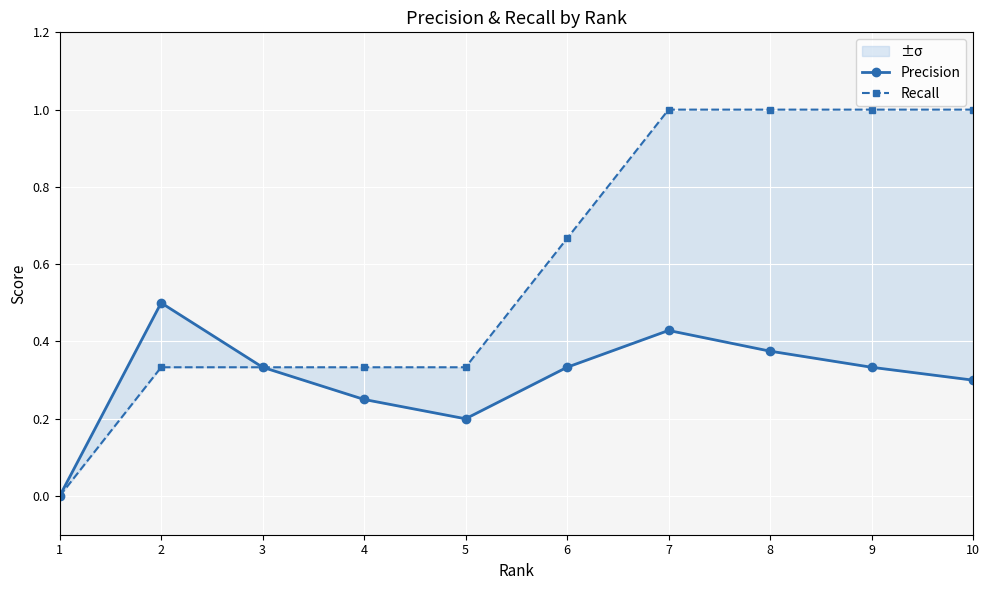

What is the difference between the maximum and minimum values in the Recall series?

1.0